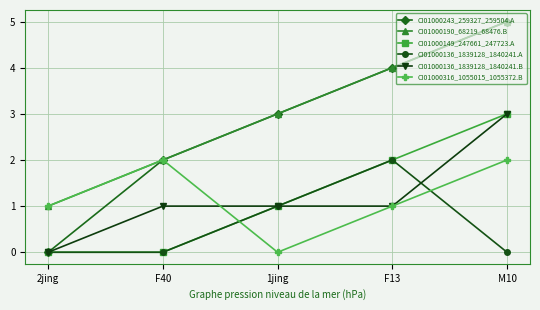

What is the maximum value for CI01000190_68219_68476.B?

5